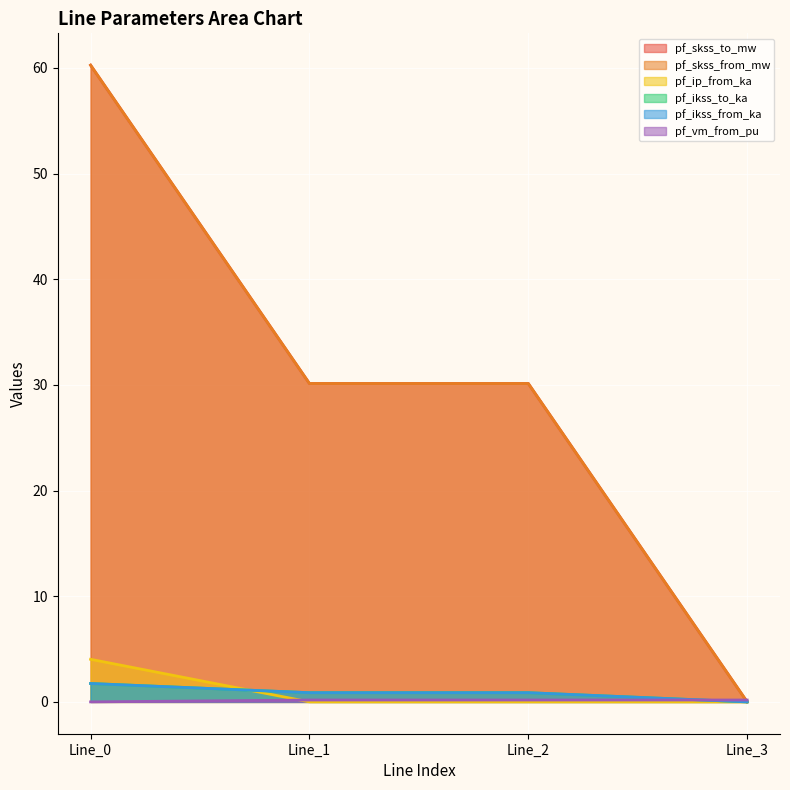

Between which two adjacent categories do pf_vm_from_pu and pf_ip_from_ka first intersect?

Line_0 and Line_1